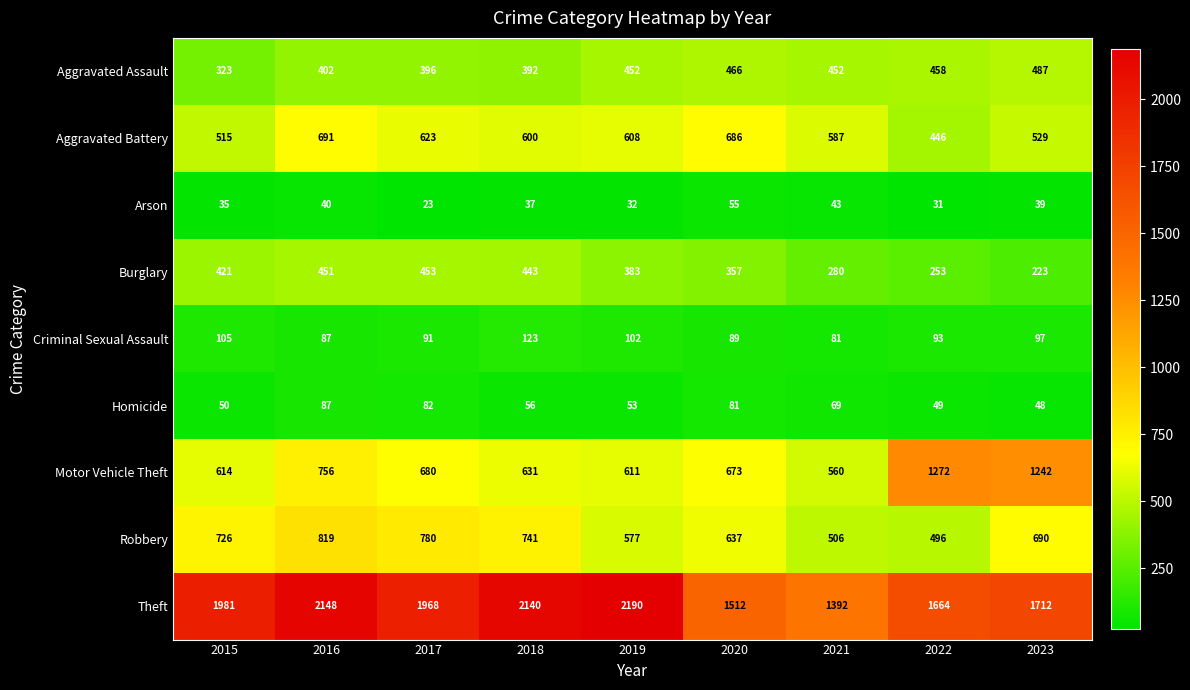

Rank the series at 2020 from lowest to highest value.

Arson, Homicide, Criminal Sexual Assault, Burglary, Aggravated Assault, Robbery, Motor Vehicle Theft, Aggravated Battery, Theft